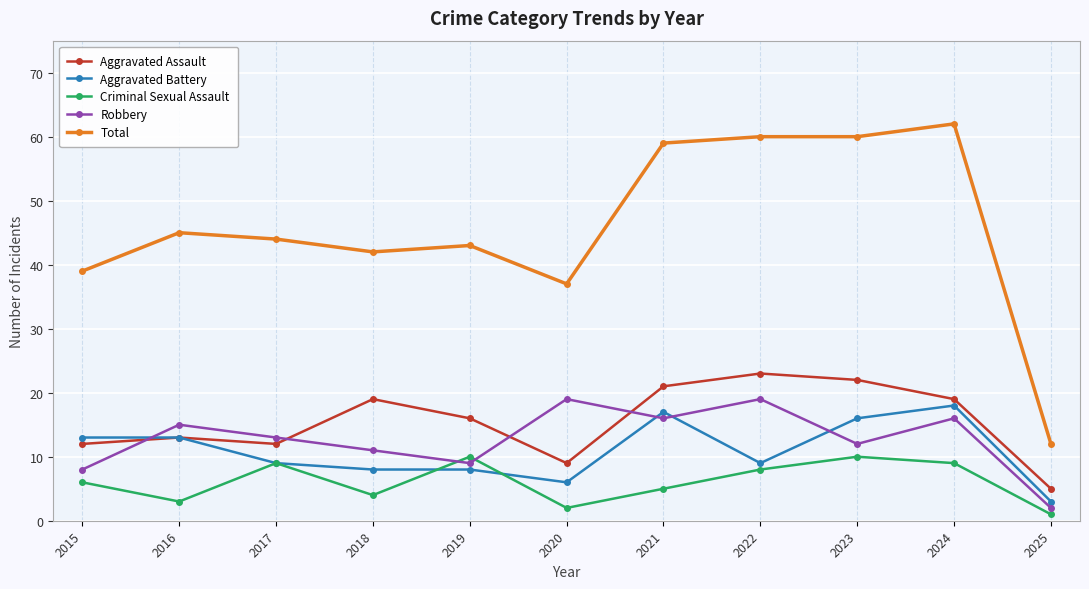

Reading right to left, transcribe all the data shown in this chart.

Aggravated Assault: 5	19	22	23	21	9	16	19	12	13	12
Aggravated Battery: 3	18	16	9	17	6	8	8	9	13	13
Criminal Sexual Assault: 1	9	10	8	5	2	10	4	9	3	6
Robbery: 2	16	12	19	16	19	9	11	13	15	8
Total: 12	62	60	60	59	37	43	42	44	45	39